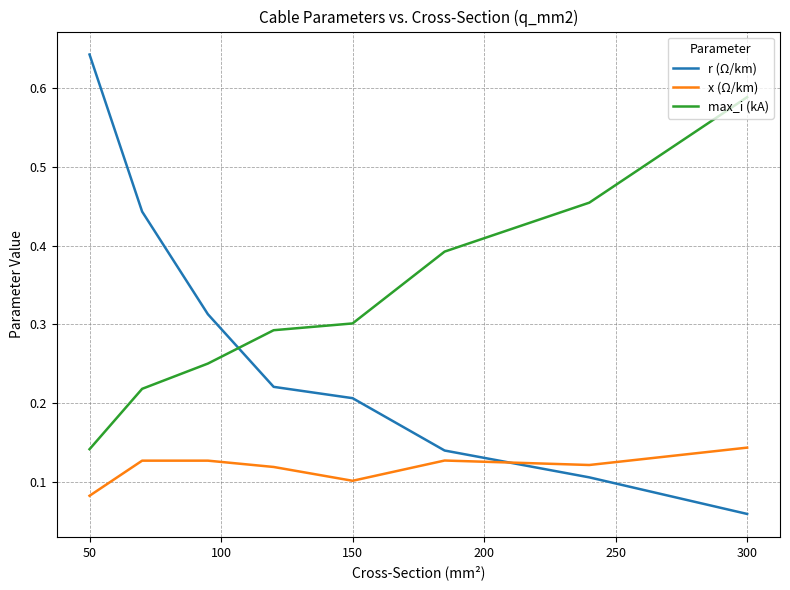

Which series has the largest range (max minus min)?

r (Ω/km)